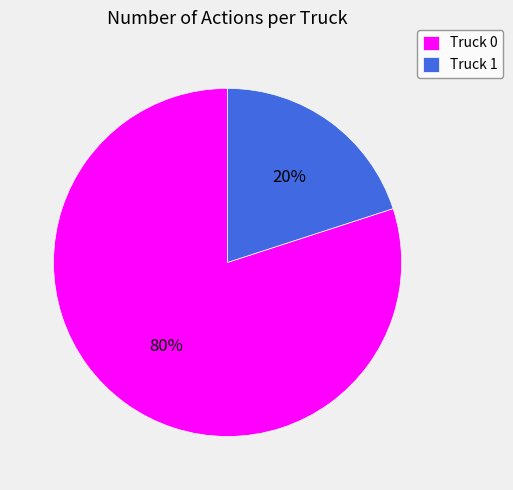

Which category has the smallest portion of the pie?

Truck 1